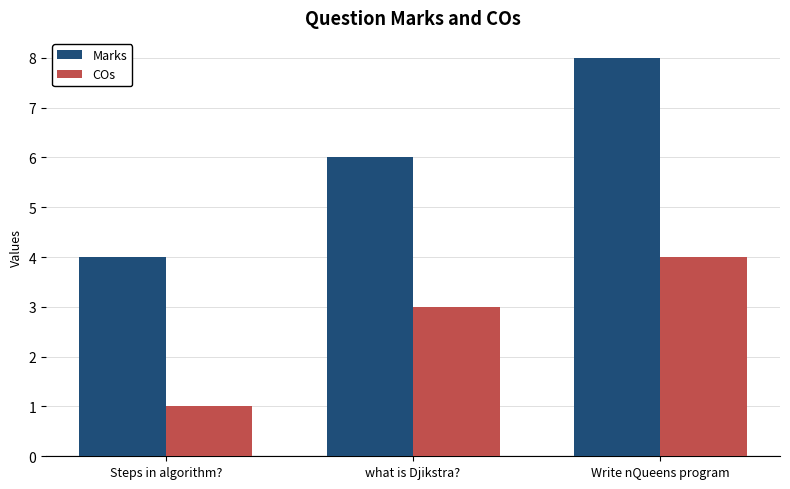

How many bars are there in total?

6